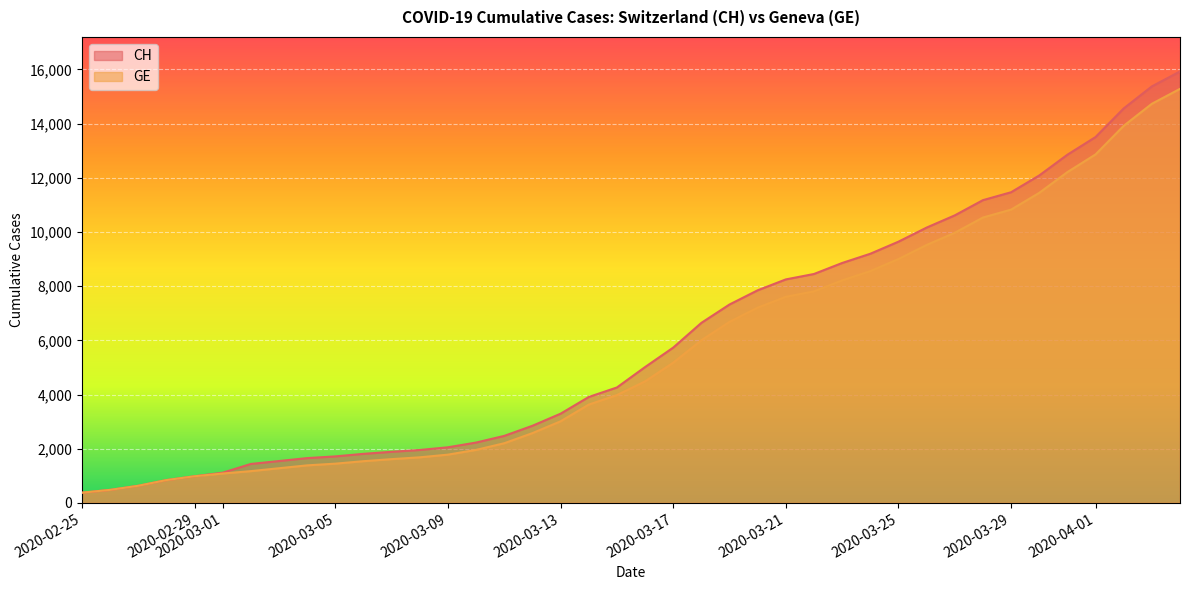

What is the value of the GE point at the 31st from the left?

9520